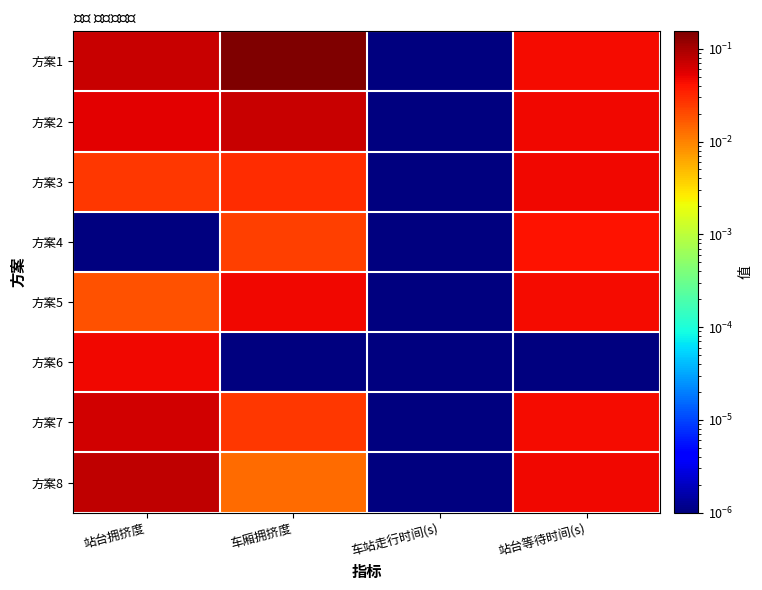

Reading left to right, extract all data points from this chart.

方案1: 站台拥挤度=0.1	车厢拥挤度=0.2	车站走行时间(s)=0.0	站台等待时间(s)=0.0
方案2: 站台拥挤度=0.1	车厢拥挤度=0.1	车站走行时间(s)=0.0	站台等待时间(s)=0.0
方案3: 站台拥挤度=0.0	车厢拥挤度=0.0	车站走行时间(s)=0.0	站台等待时间(s)=0.0
方案4: 站台拥挤度=0.0	车厢拥挤度=0.0	车站走行时间(s)=0.0	站台等待时间(s)=0.0
方案5: 站台拥挤度=0.0	车厢拥挤度=0.0	车站走行时间(s)=0.0	站台等待时间(s)=0.0
方案6: 站台拥挤度=0.0	车厢拥挤度=0.0	车站走行时间(s)=0.0	站台等待时间(s)=0.0
方案7: 站台拥挤度=0.1	车厢拥挤度=0.0	车站走行时间(s)=0.0	站台等待时间(s)=0.0
方案8: 站台拥挤度=0.1	车厢拥挤度=0.0	车站走行时间(s)=0.0	站台等待时间(s)=0.0